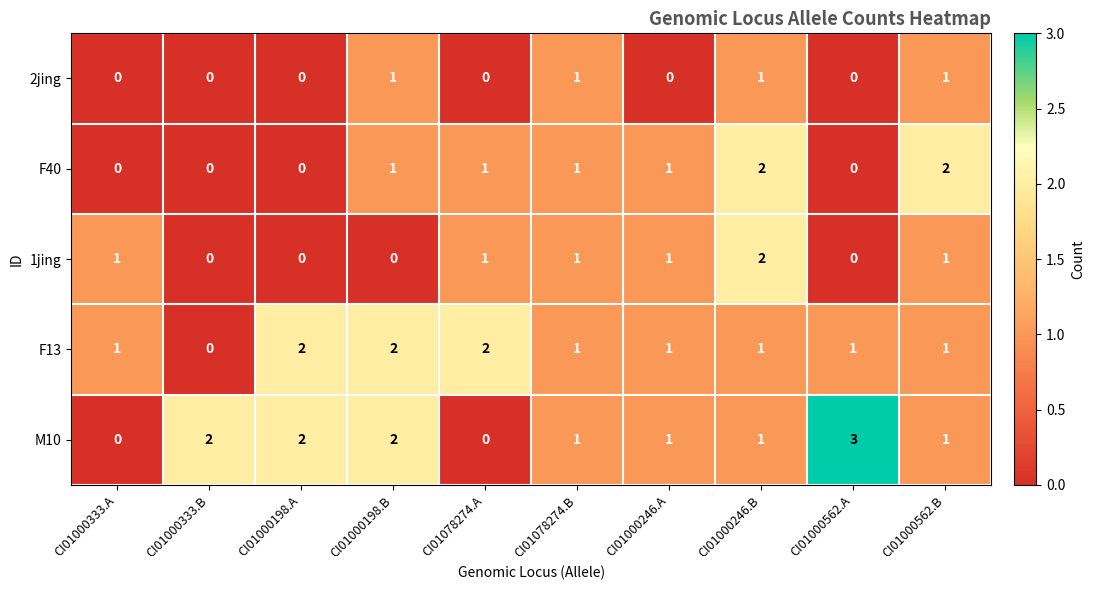

Count the 1jing values in the range 0 to 1.

9